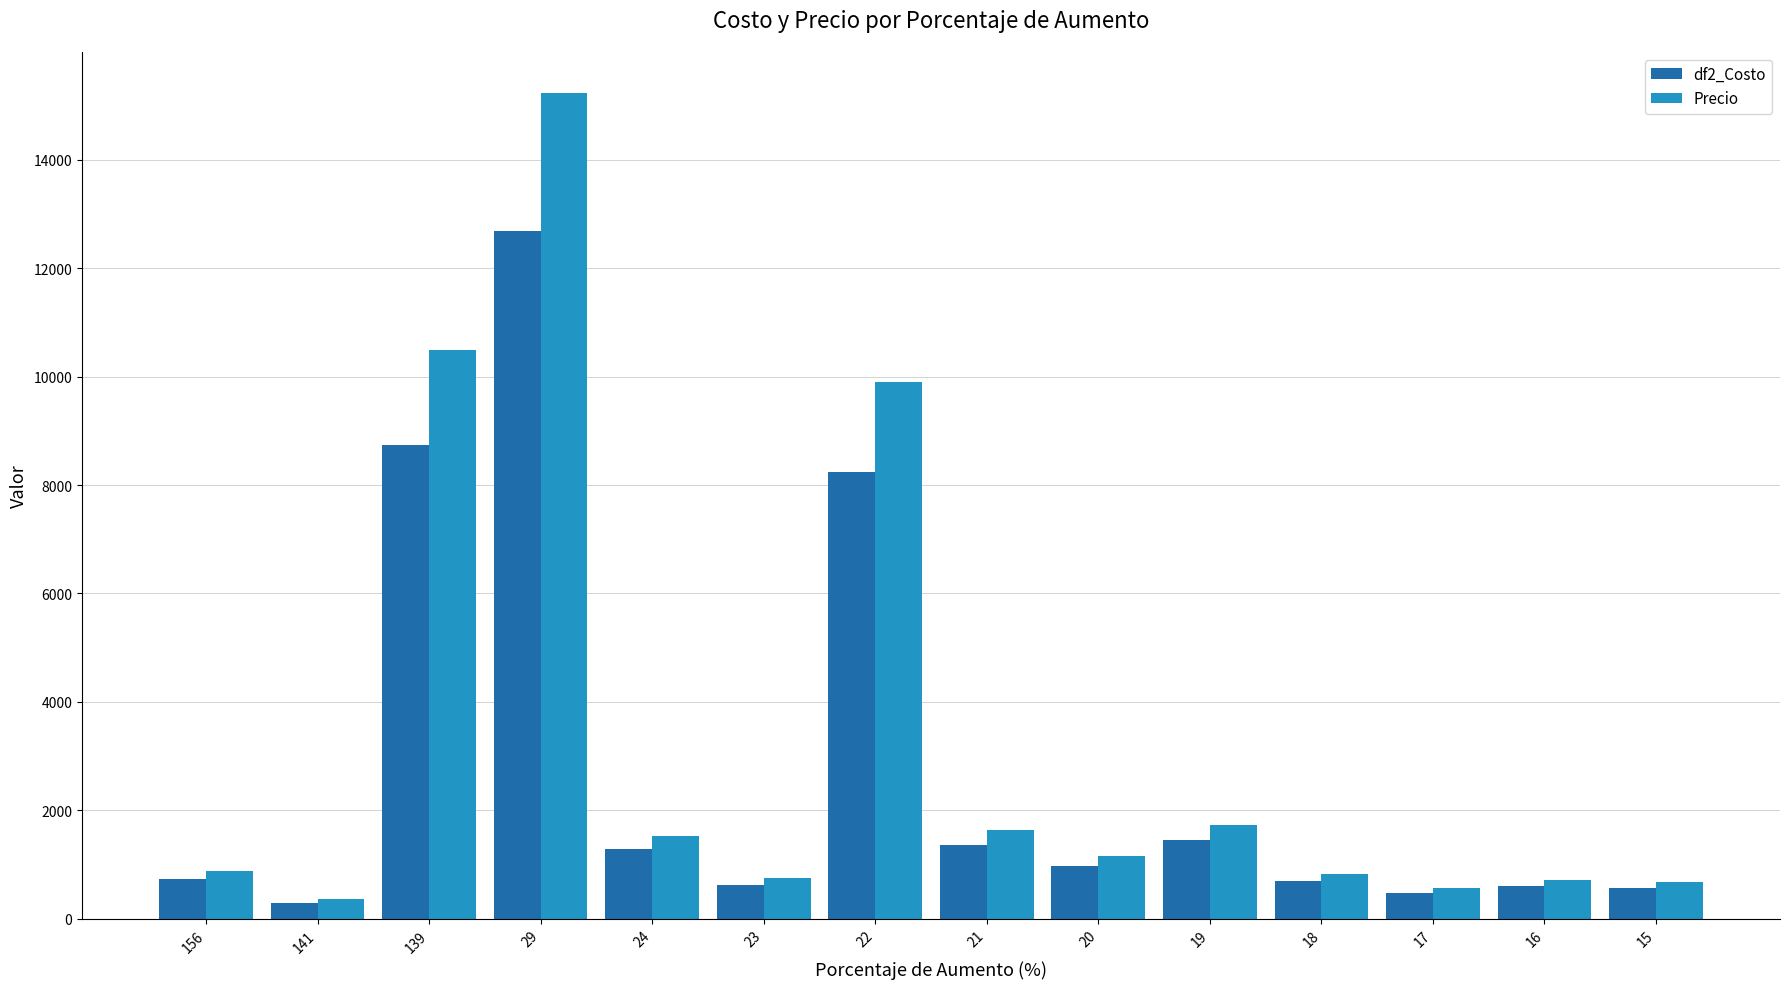

How many groups of bars are there?

14